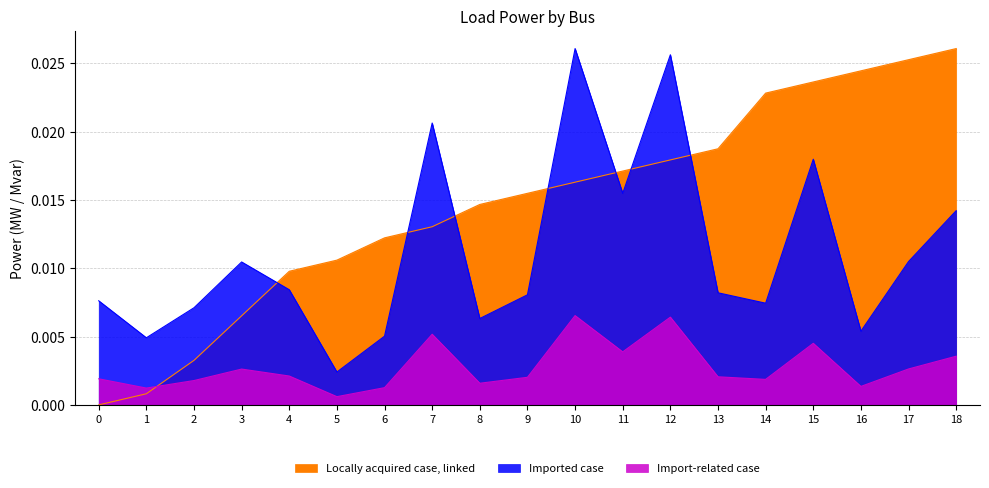

Is the value of q_mvar at 10 greater than the value of bus at 0?

Yes